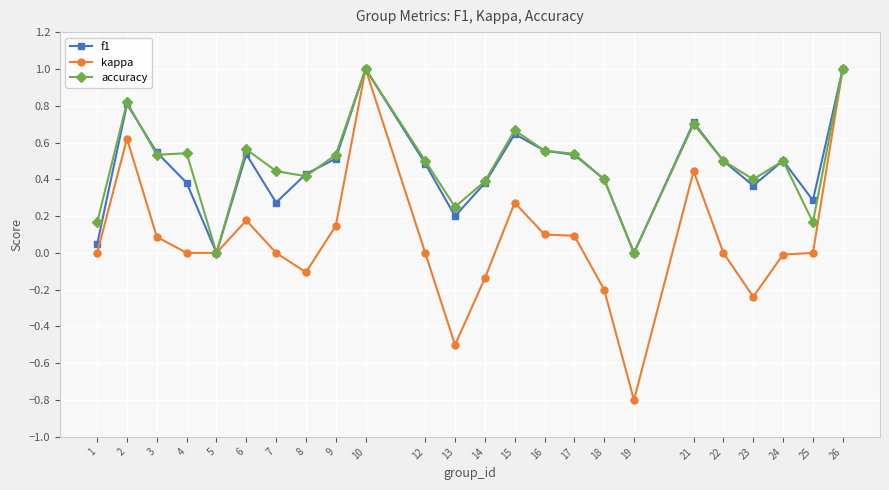

Which series has the largest total across all categories?

accuracy